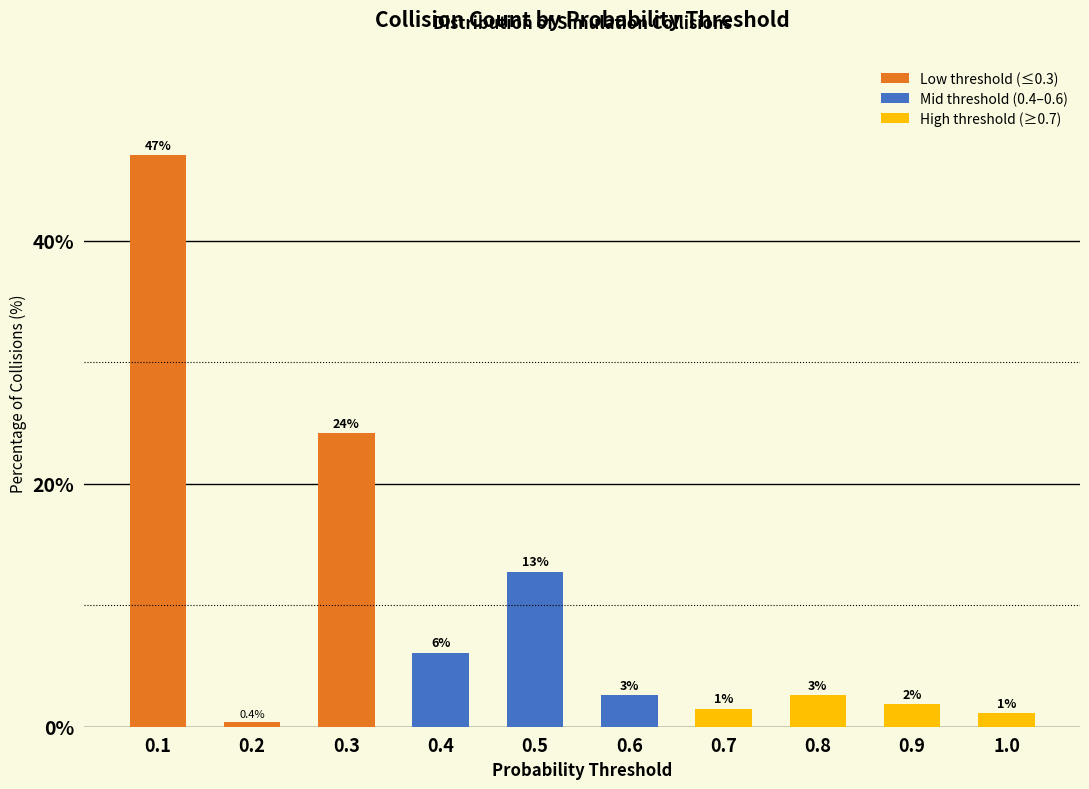

What position from the left is 1.0?

10